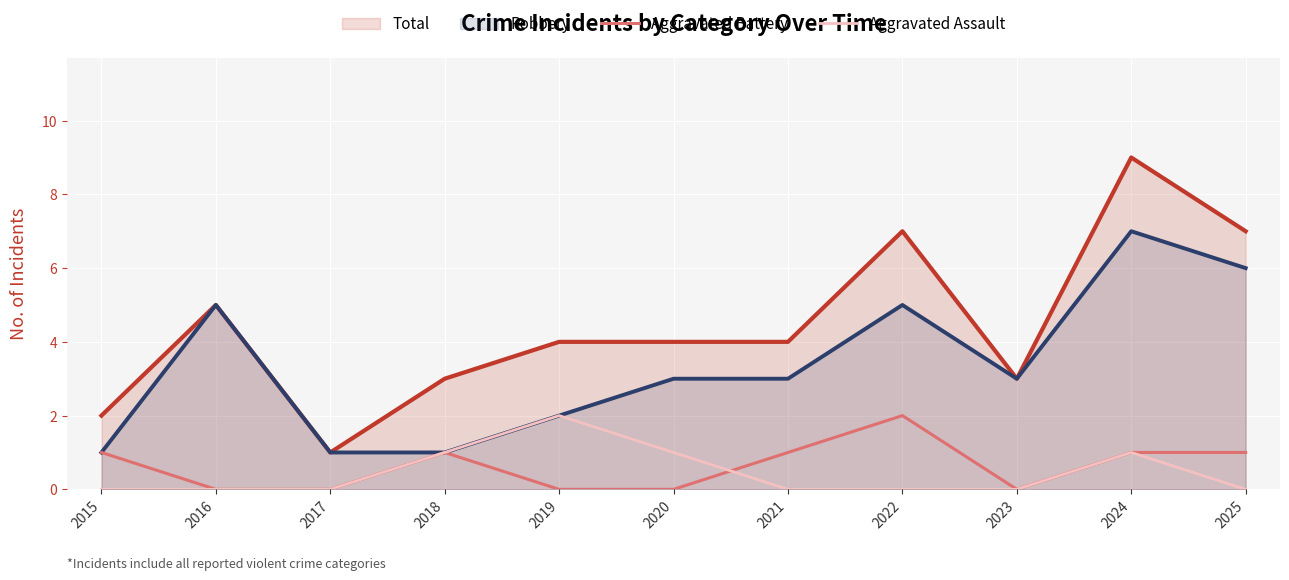

How many lines are shown in the chart?

4